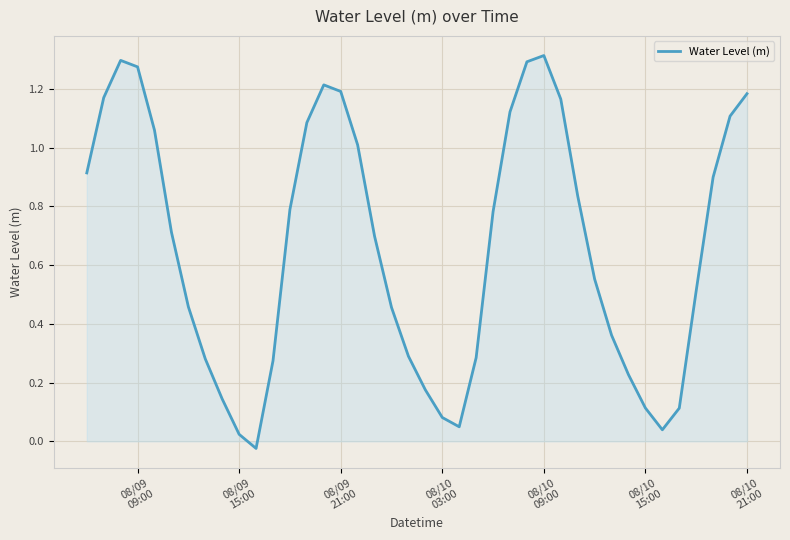

Count the number of categories in the chart.

40